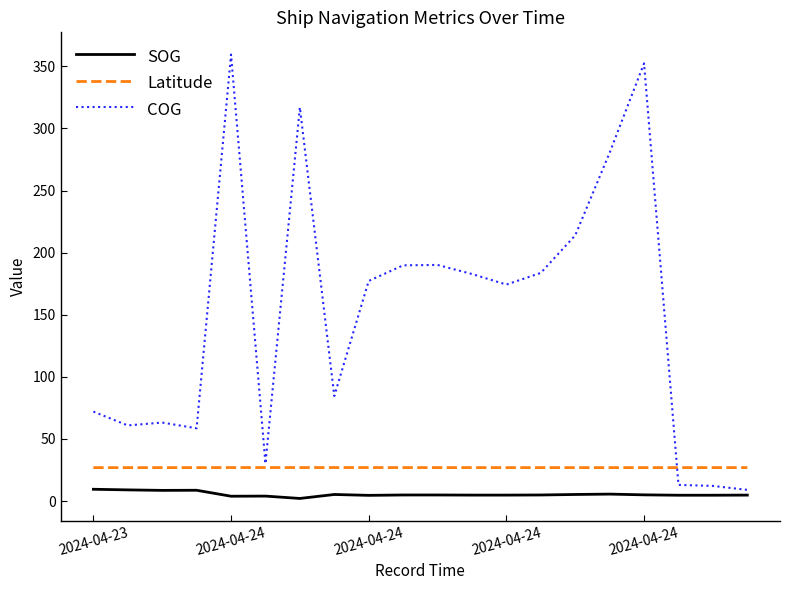

What is the highest value of the COG series?

359.5